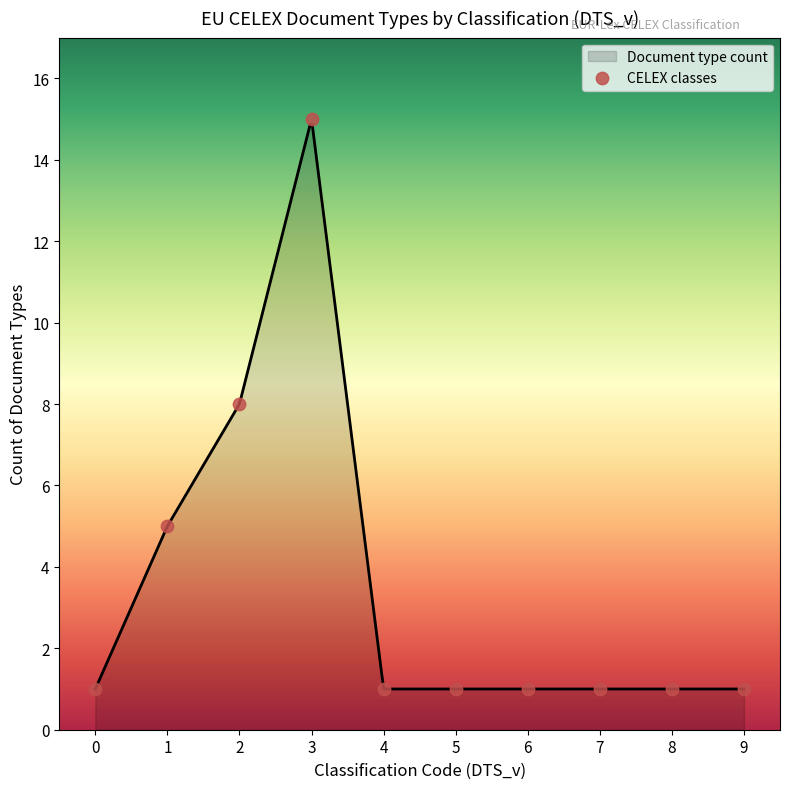

What is the change in value from 0 to 2?

+7